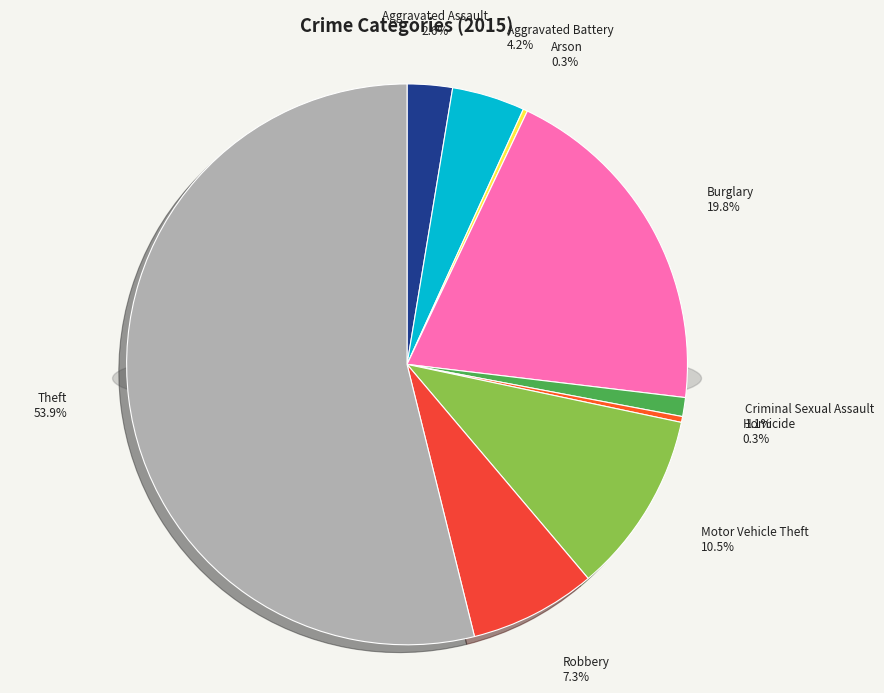

Count the number of slices in the pie.

9